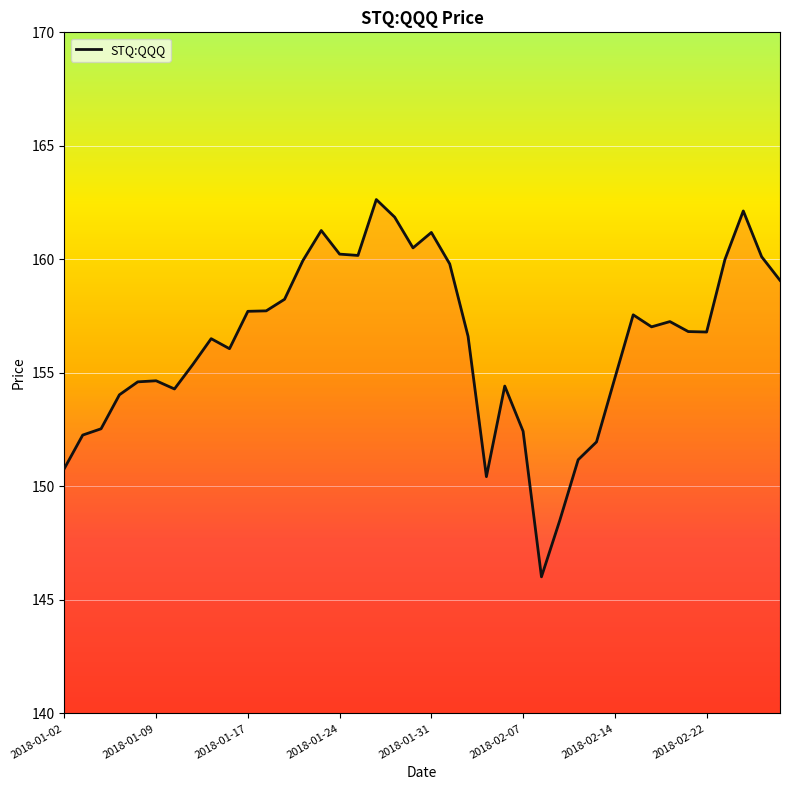

What is the greatest value displayed?

162.6